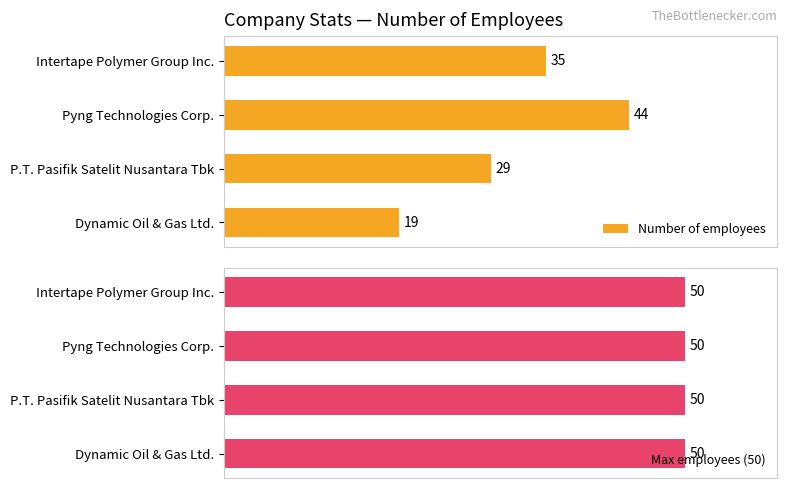

At which label is Number of employees closest to 31?

P.T. Pasifik Satelit Nusantara Tbk